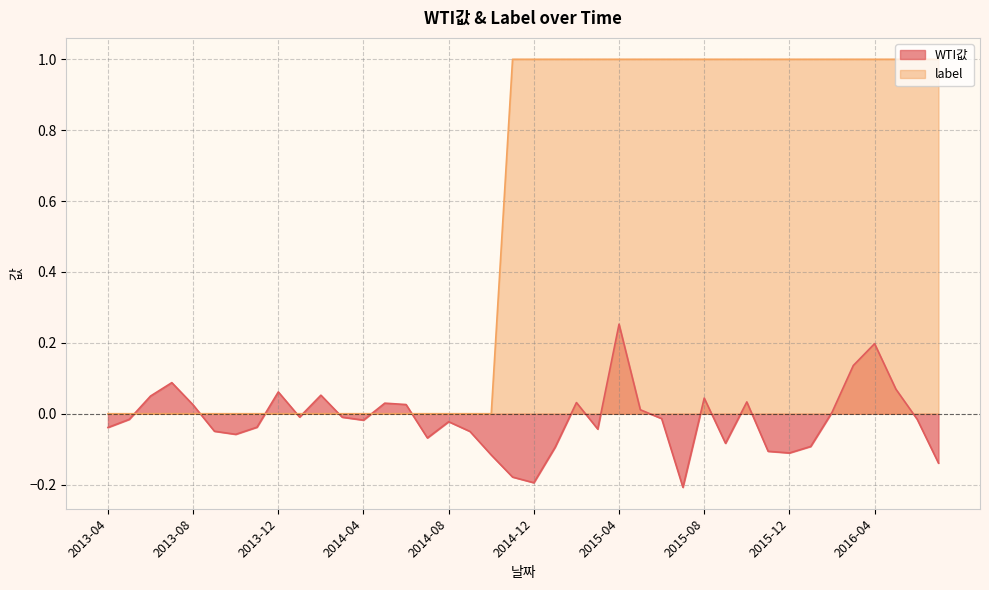

How many intersections are there between WTI값 and label?

8